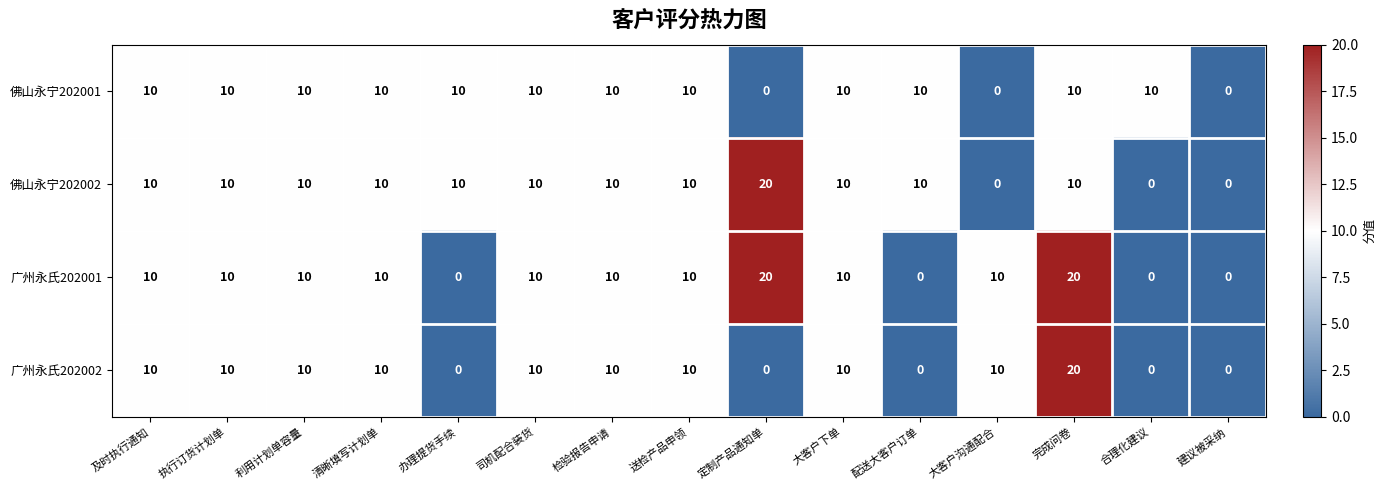

What is the approximate value of 广州永氏202001 at 完成问卷, to the nearest 5?

20